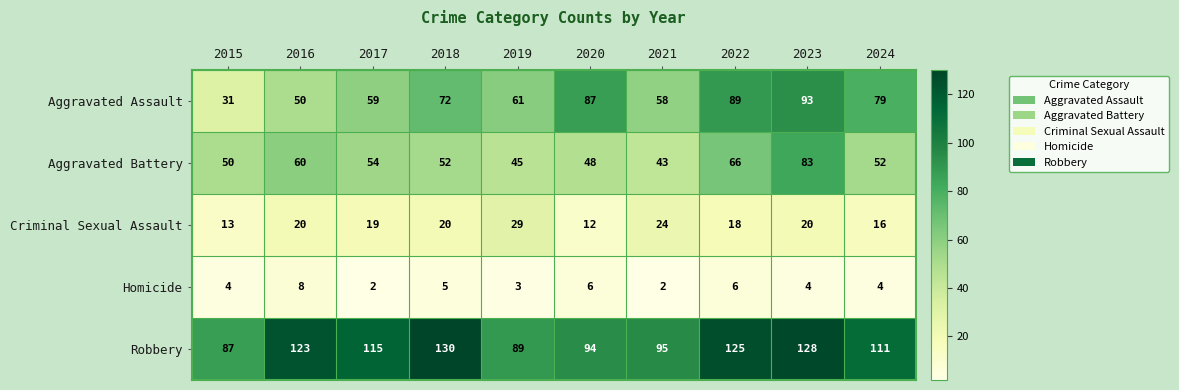

What is the approximate value of Aggravated Assault at 2023, to the nearest 10?

90